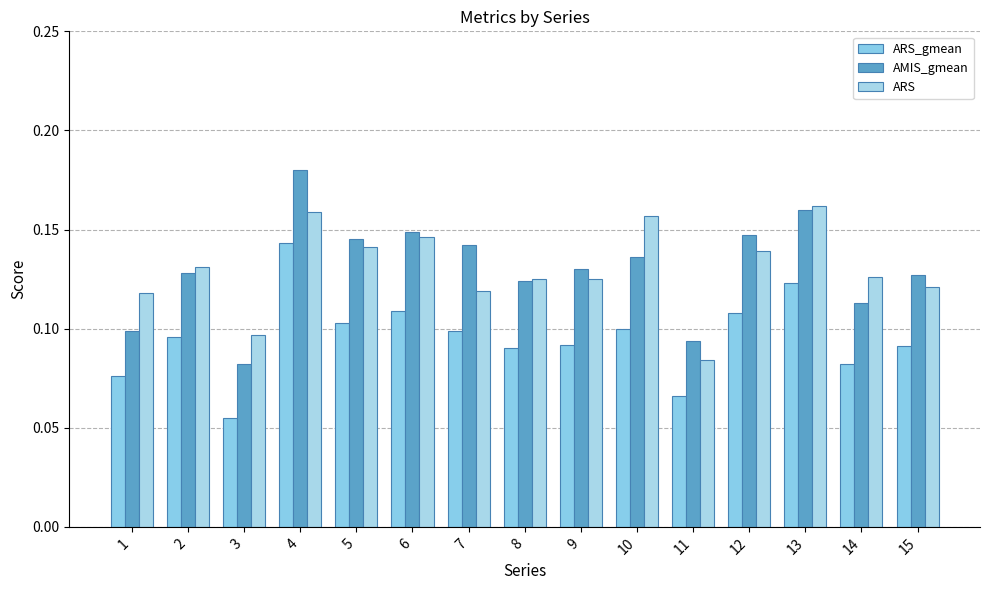

What is the value of the AMIS_gmean bar at the 11th from the left?

0.1